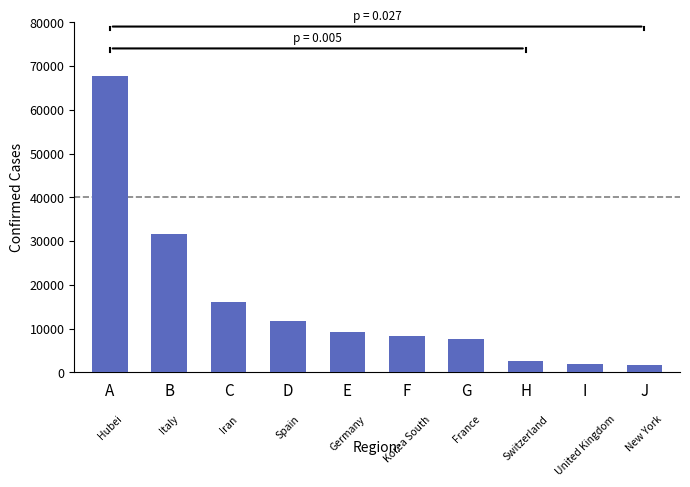

How many series are shown in this chart?

1